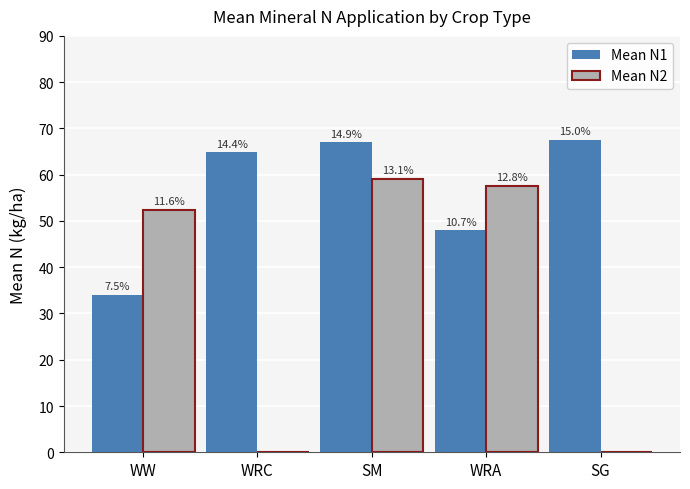

Does the chart contain stacked bars?

No